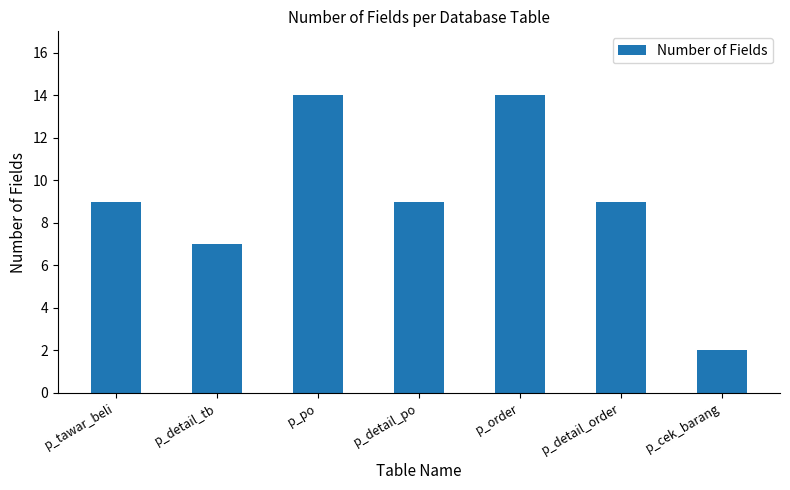

Which category has the lowest value across all series?

p_cek_barang